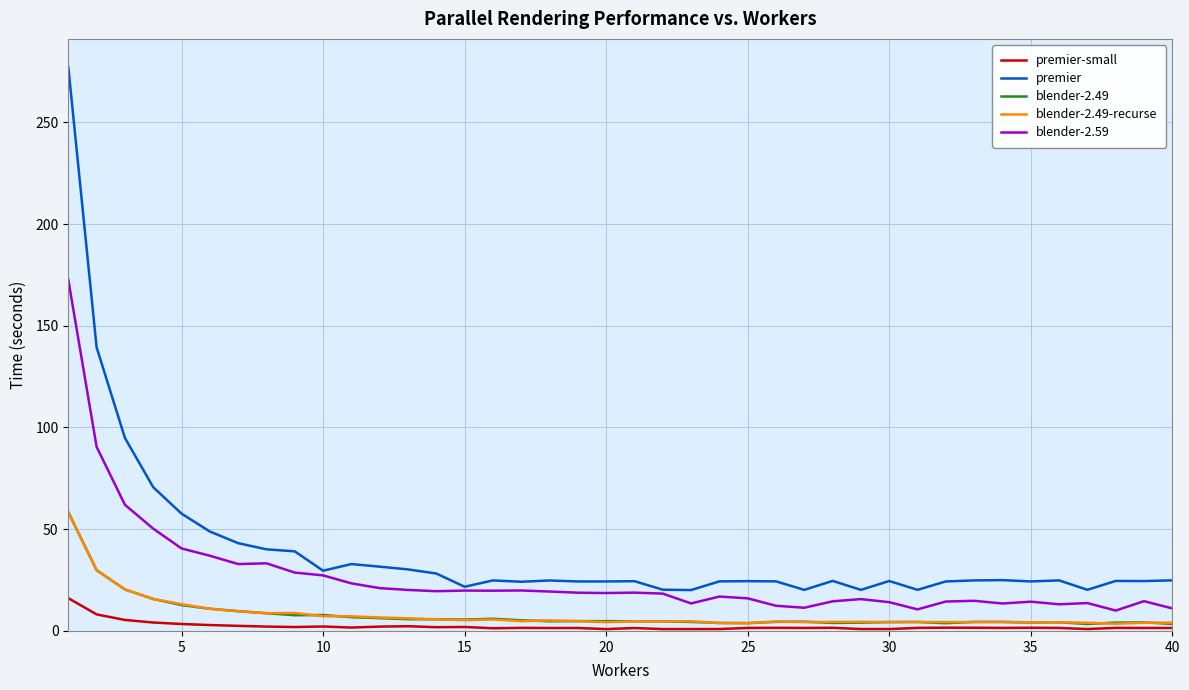

What is the maximum value shown in the chart?

277.2